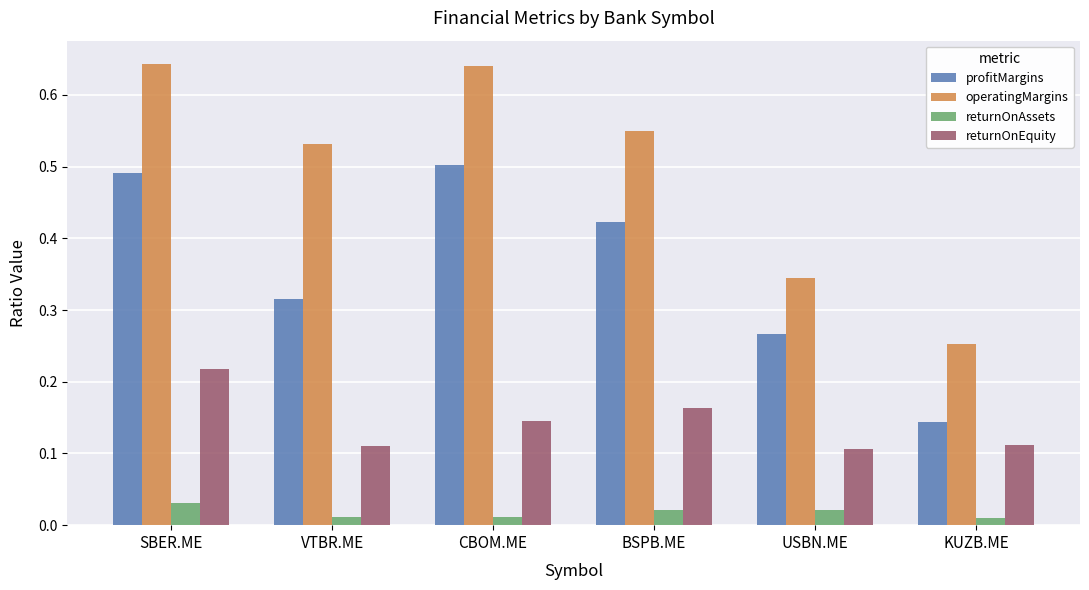

What is the sum of all profitMargins values?

2.1